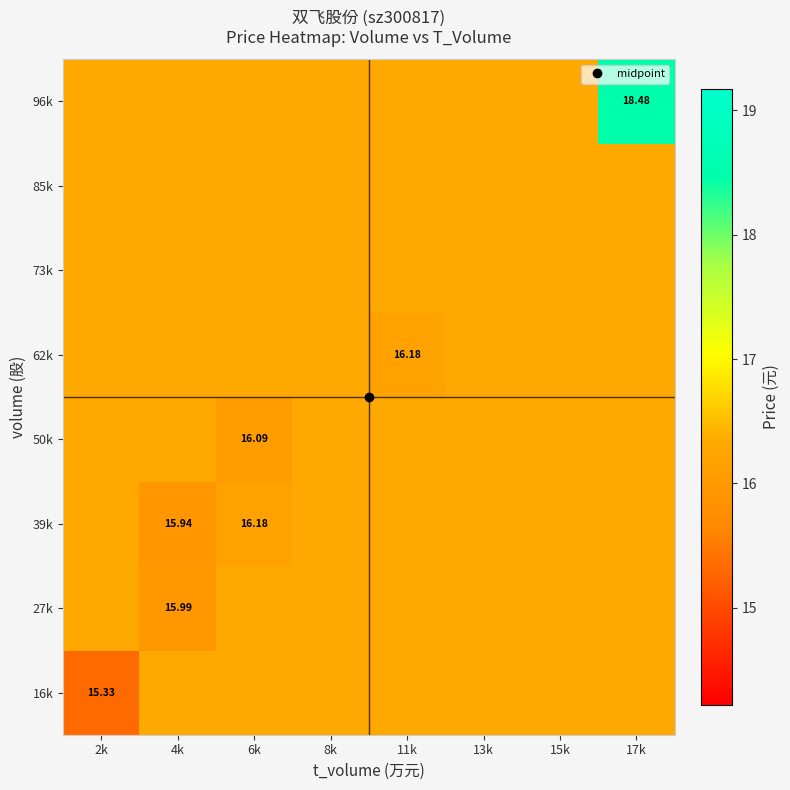

What is the sum of all 27k values?

130.2